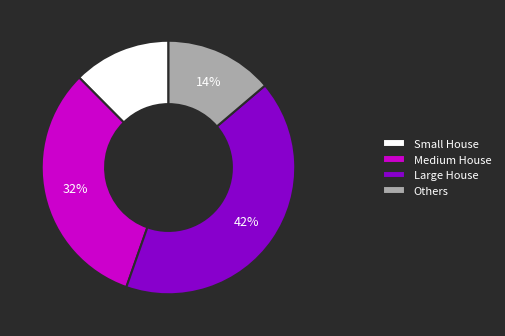

Is there a majority slice in this chart?

No